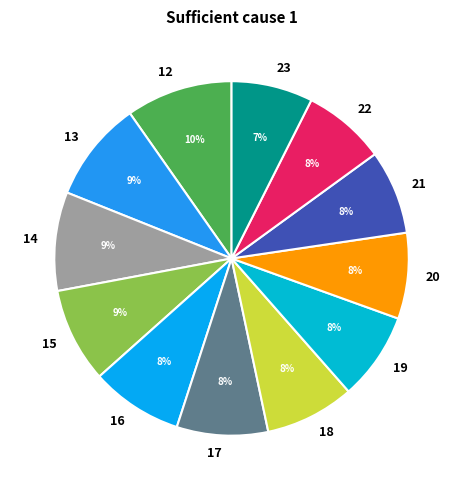

Combined, do 23 and 16 account for over 50%?

No